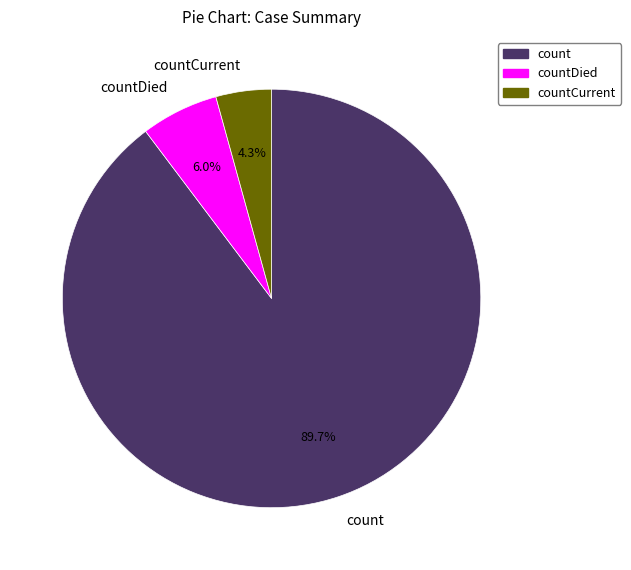

Combined, do countCurrent and countDied account for over 50%?

No